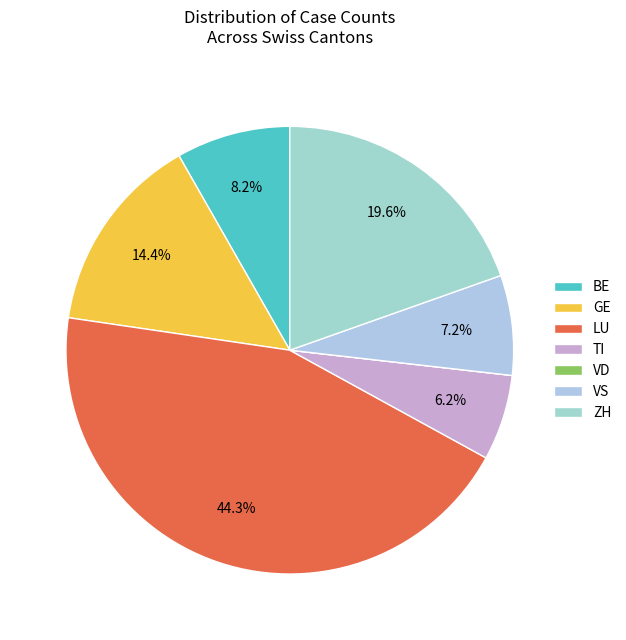

Count the number of slices in the pie.

7